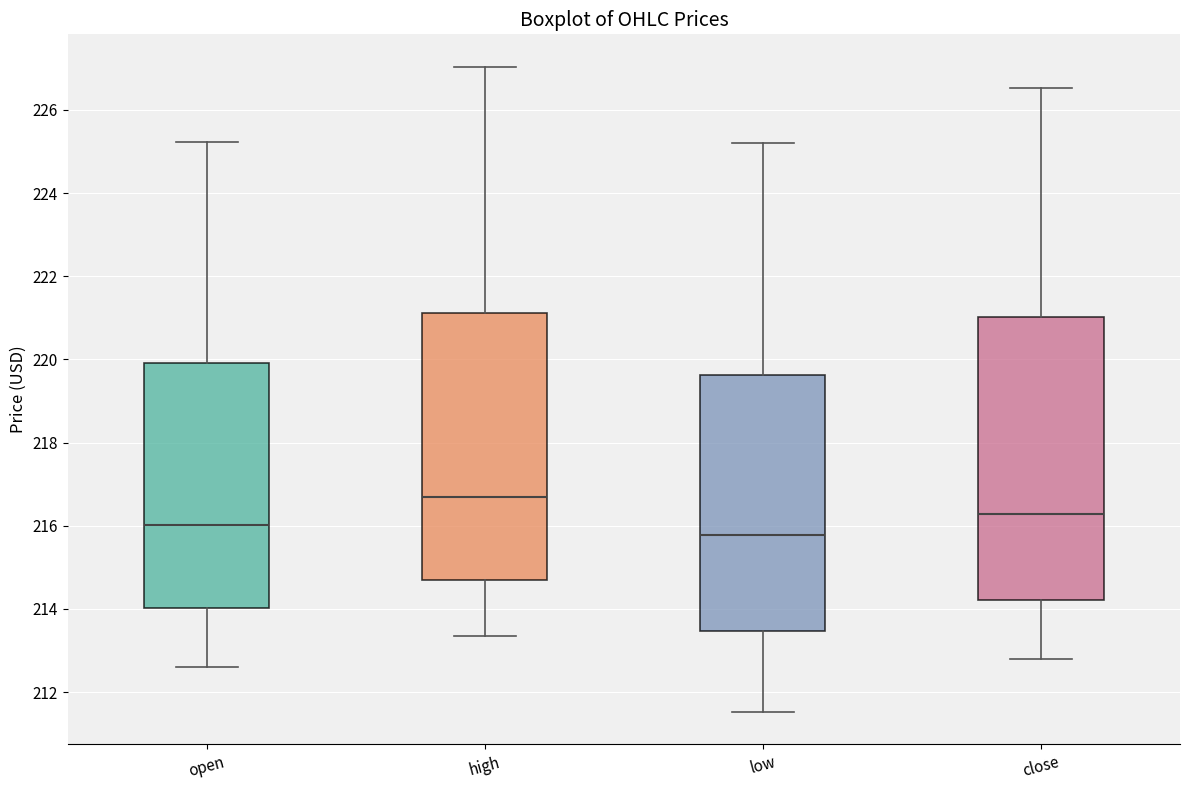

Reading left to right, read every box against the y-axis: the position of its median line, the range the box covers, and the ends of its whiskers. The values are not printed on the chart, so give them approximately, as read against the axis.

open: median 216.0, box 214.0 to 220.0, whiskers 212.6 to 225.2
high: median 216.6, box 214.8 to 221.2, whiskers 213.4 to 227.0
low: median 215.8, box 213.4 to 219.6, whiskers 211.6 to 225.2
close: median 216.2, box 214.2 to 221.0, whiskers 212.8 to 226.6